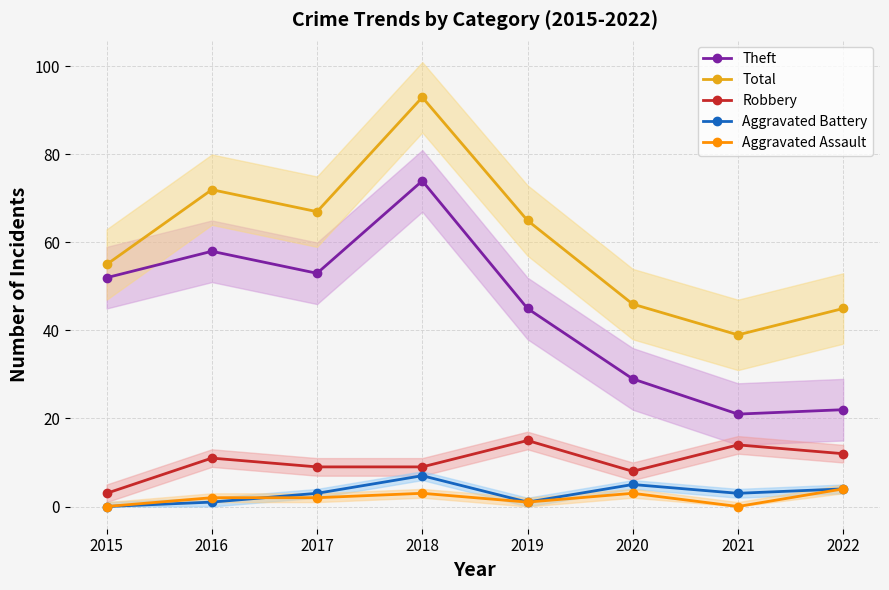

At which category does Aggravated Battery reach its first local valley?

2019